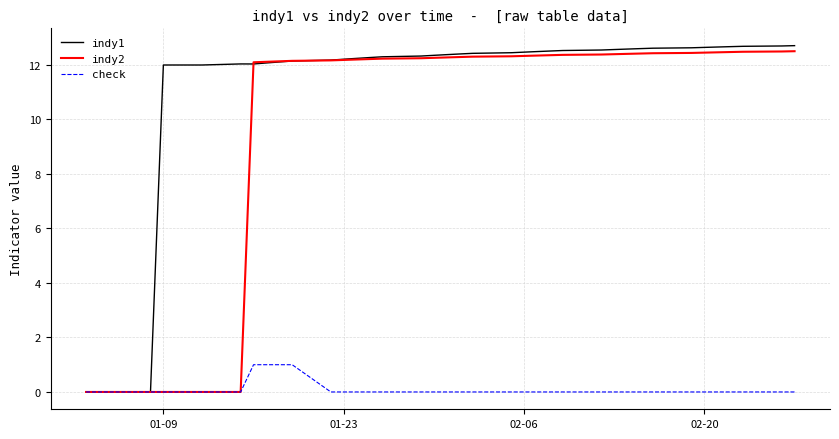

How many series are shown in this chart?

3